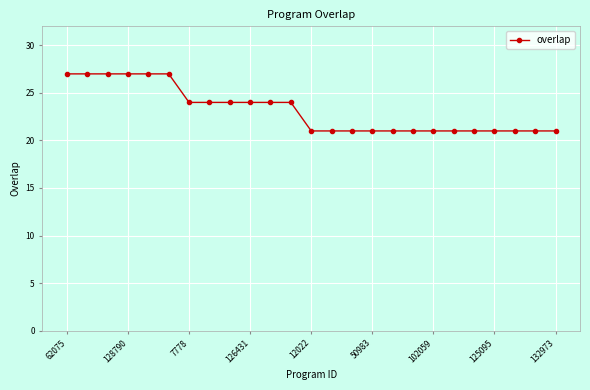

What is the difference between the maximum and minimum values?

6